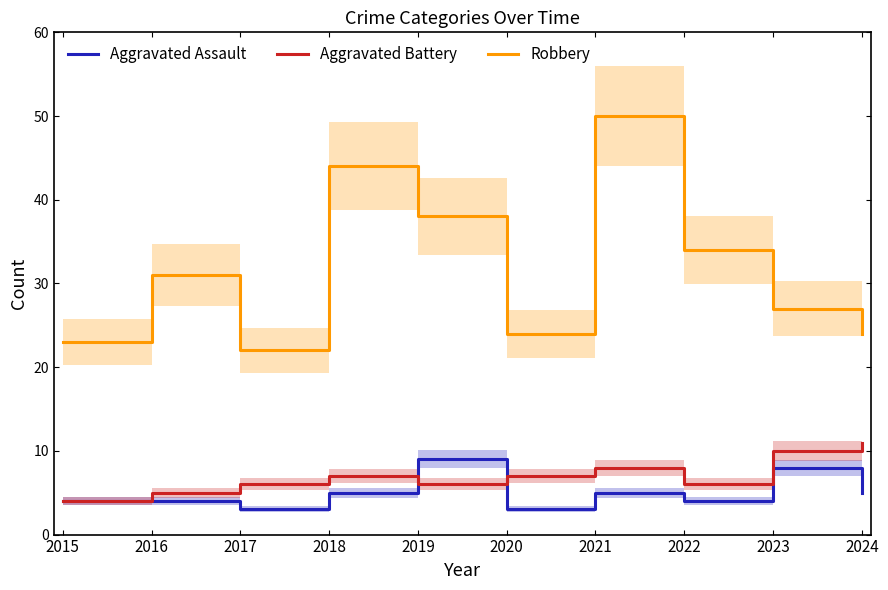

Which category has the highest value in the Aggravated Battery series?

2024